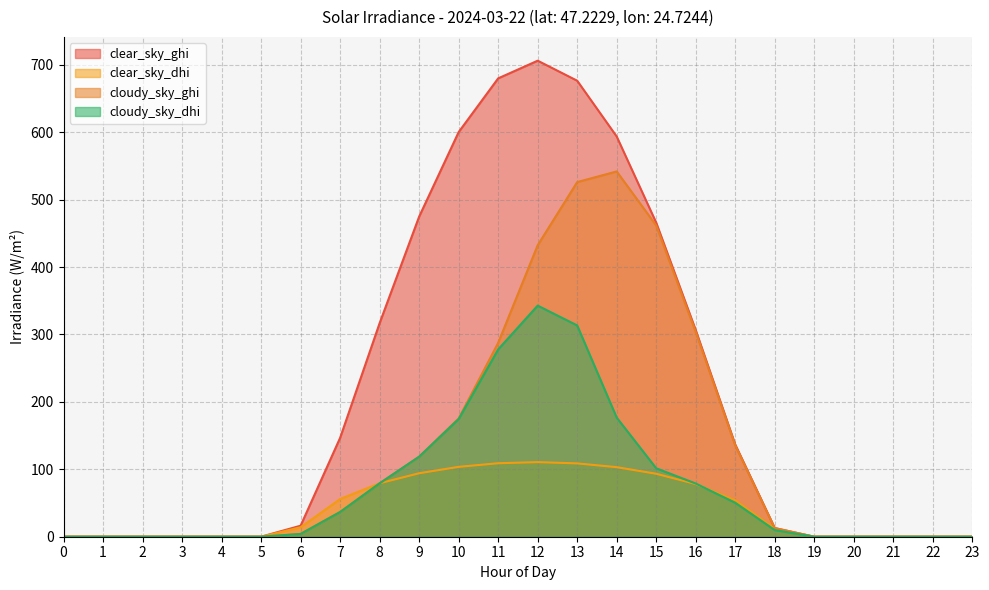

What is the total value across all series at 17?

376.8